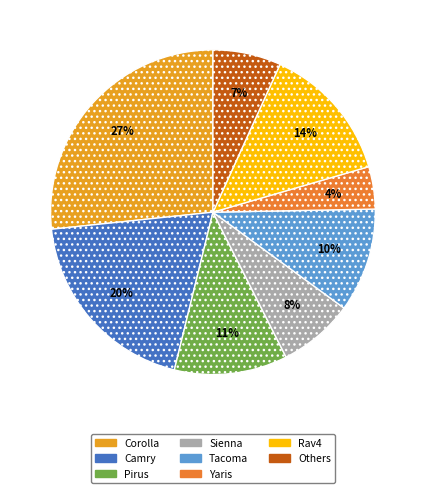

Does Tacoma account for over 50% of the chart?

No